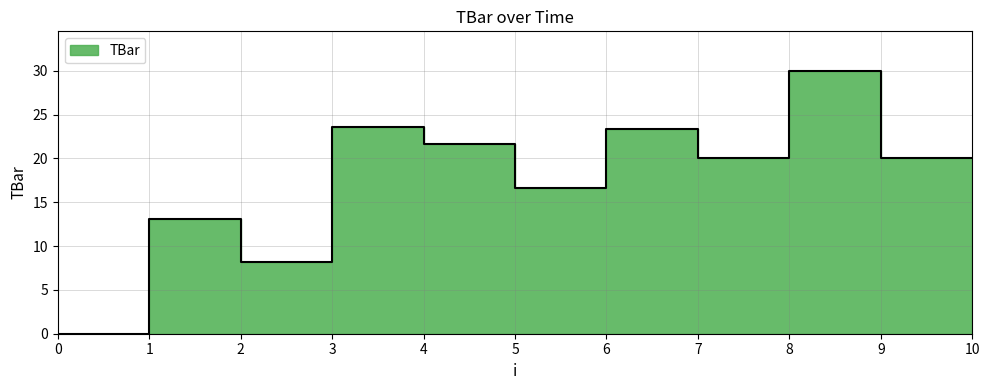

True or false: the data has more than 2 interior local peaks.

True